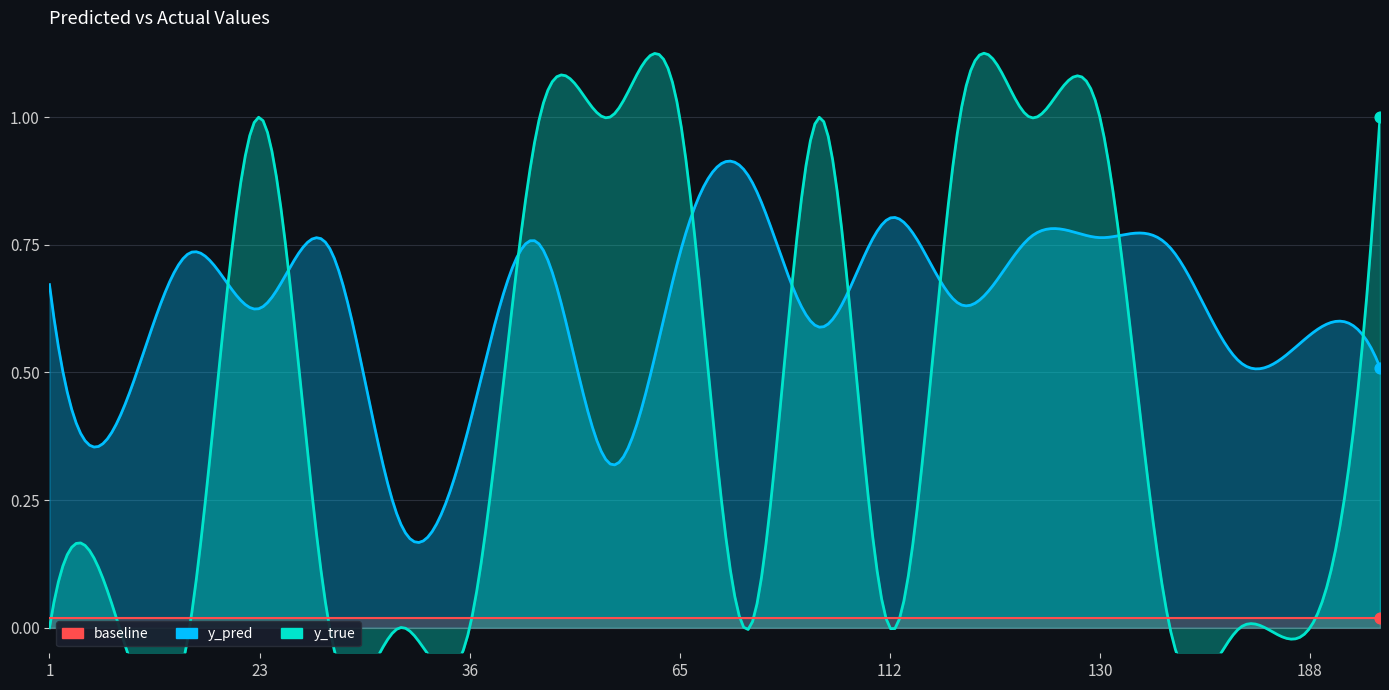

At which category is the sum across all series the highest?

127